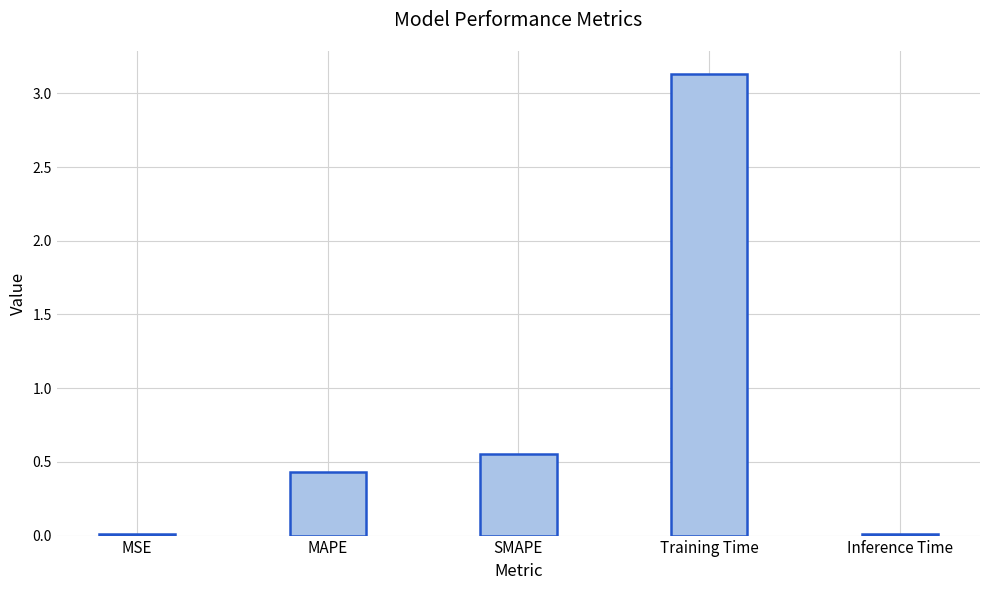

What is the sum of all values?

4.1